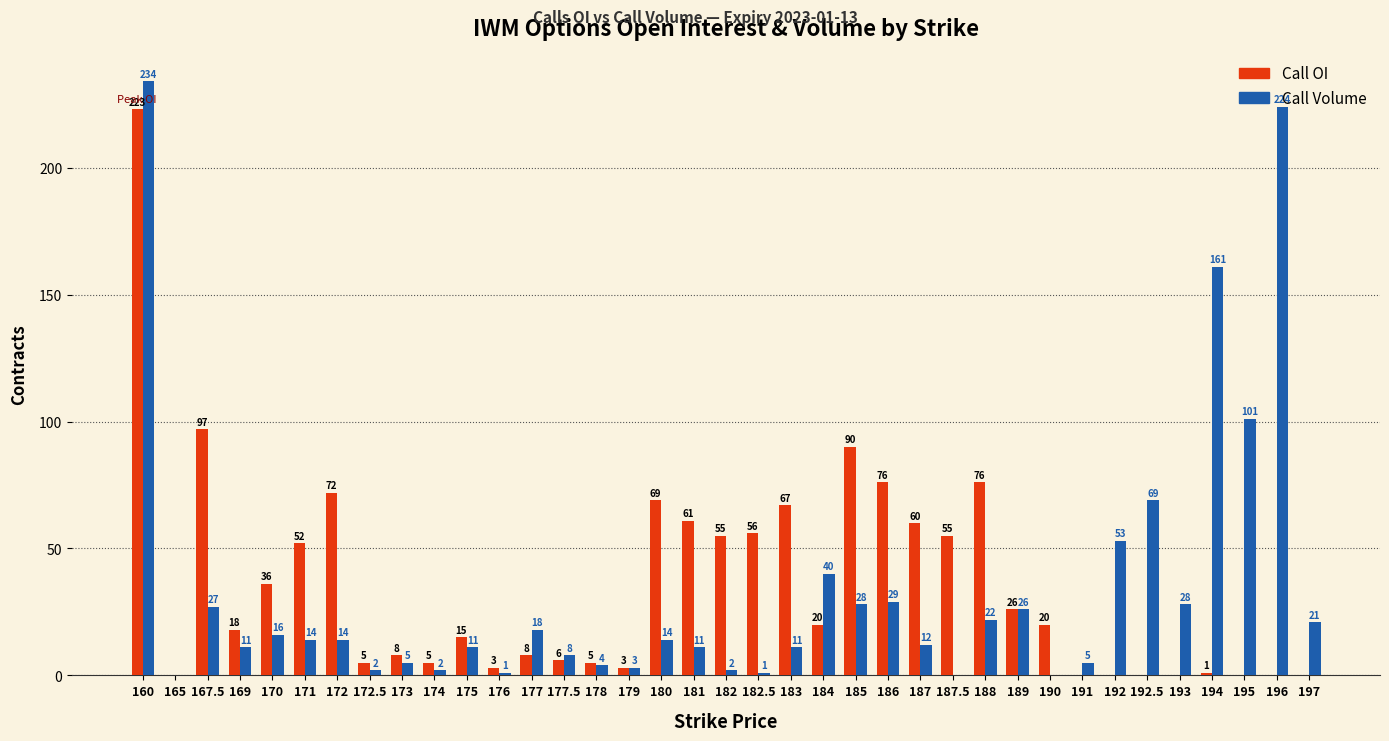

How many positive values does the Call OI series have?

29